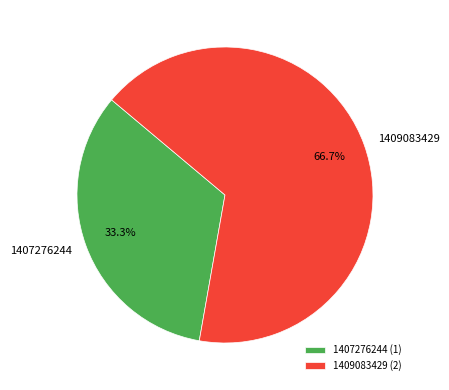

Which has a higher value, 1409083429 or 1407276244?

1409083429